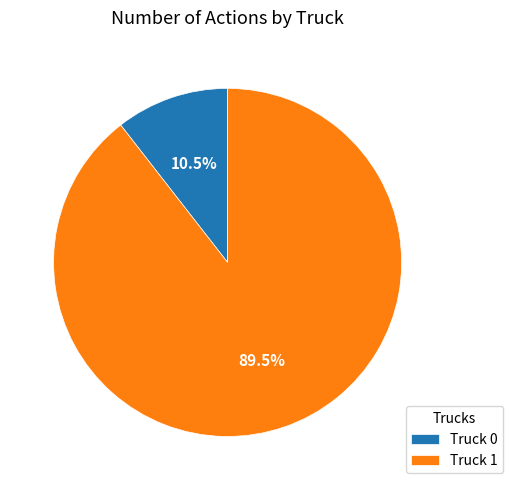

Which has a higher value, Truck 1 or Truck 0?

Truck 1